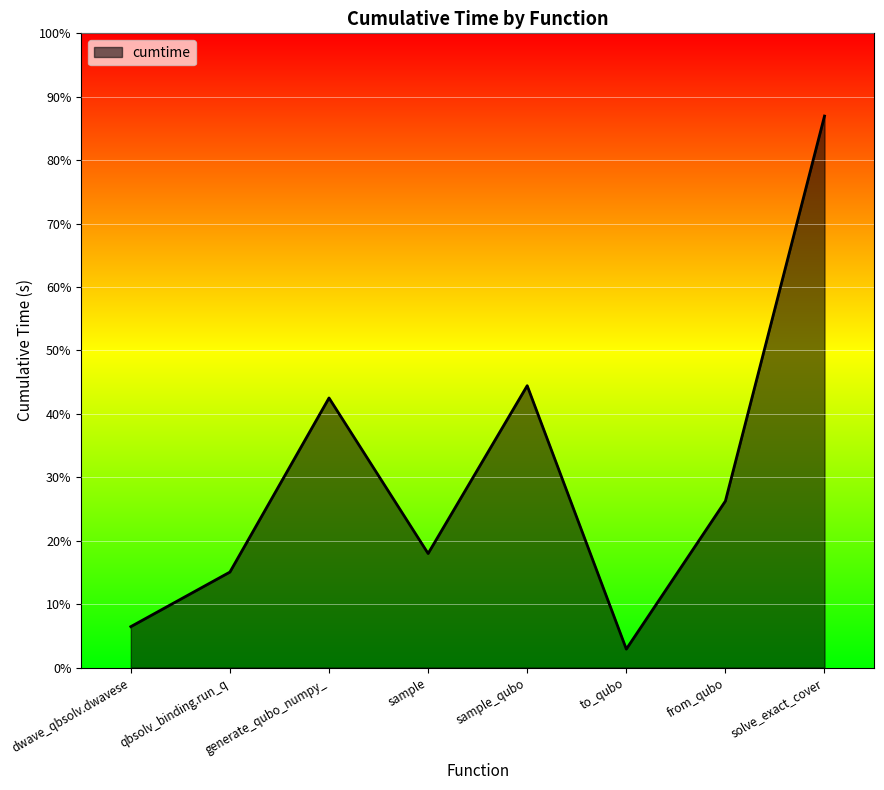

At which category does the chart reach its peak across all series?

solve_exact_cover